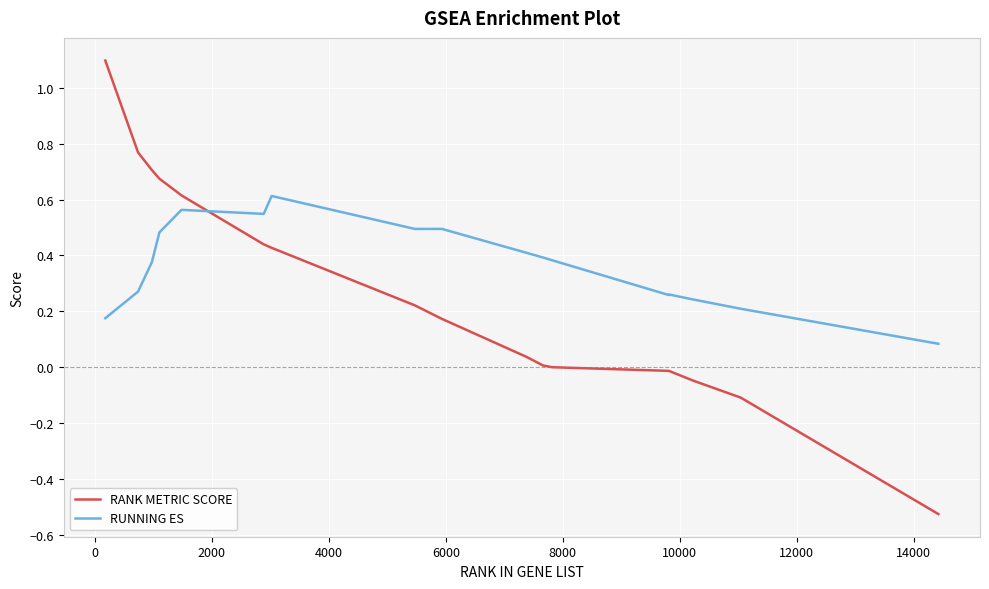

Does the chart display data point markers on the line(s)?

No